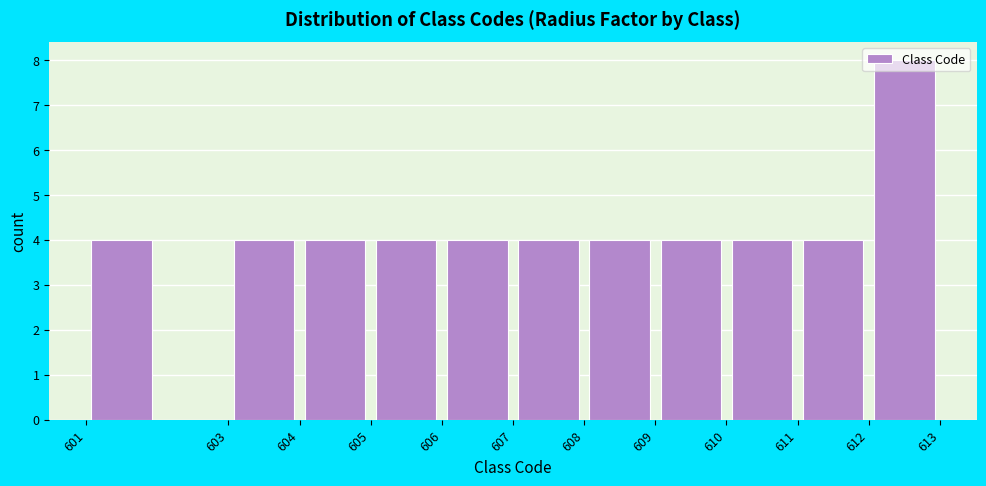

Reading left to right, transcribe this chart: for each bar, give the range it covers on the x-axis and its height. The values are not printed on the chart, so give them approximately, as read against the axis.

601 to 602: 4
602 to 603: 0
603 to 604: 4
604 to 605: 4
605 to 606: 4
606 to 607: 4
607 to 608: 4
608 to 609: 4
609 to 610: 4
610 to 611: 4
611 to 612: 4
612 to 613: 8